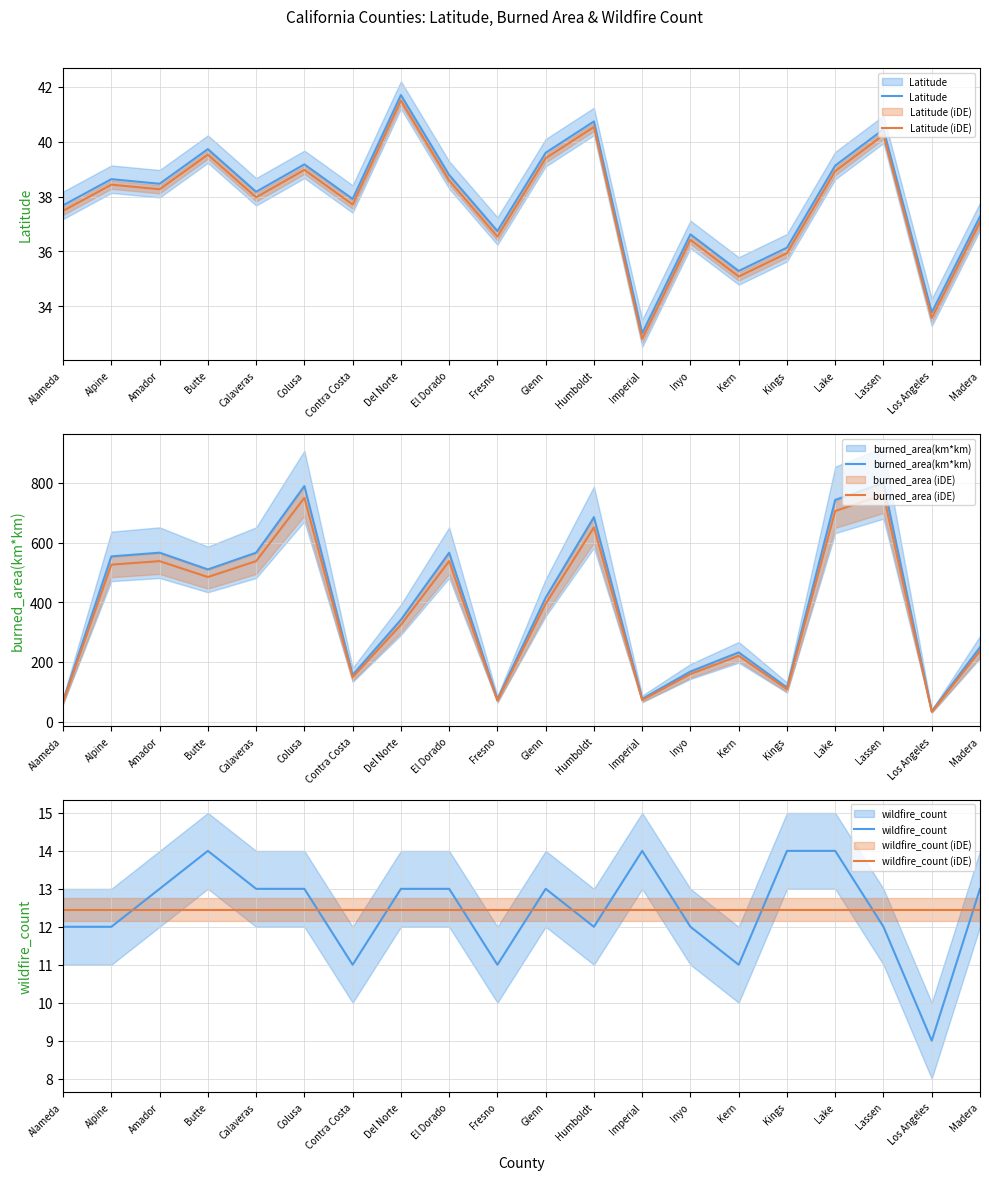

How many interior local peaks does the Latitude series have?

7